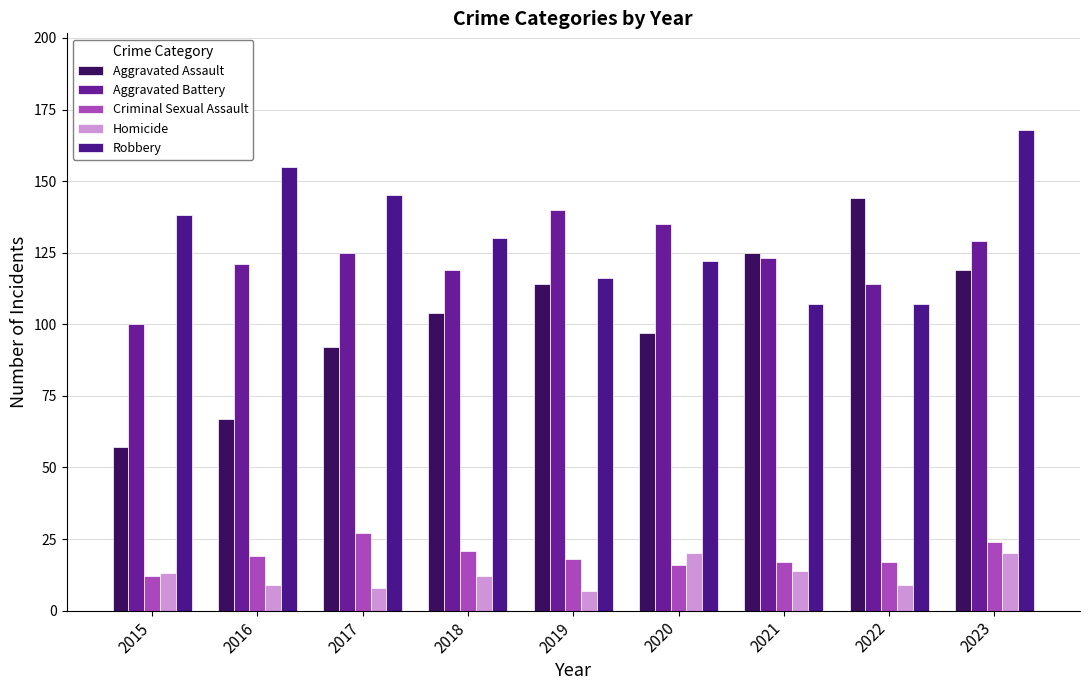

Reading right to left, list all the values displayed in this chart.

Aggravated Assault: 2023=119	2022=144	2021=125	2020=97	2019=114	2018=104	2017=92	2016=67	2015=57
Aggravated Battery: 2023=129	2022=114	2021=123	2020=135	2019=140	2018=119	2017=125	2016=121	2015=100
Criminal Sexual Assault: 2023=24	2022=17	2021=17	2020=16	2019=18	2018=21	2017=27	2016=19	2015=12
Homicide: 2023=20	2022=9	2021=14	2020=20	2019=7	2018=12	2017=8	2016=9	2015=13
Robbery: 2023=168	2022=107	2021=107	2020=122	2019=116	2018=130	2017=145	2016=155	2015=138